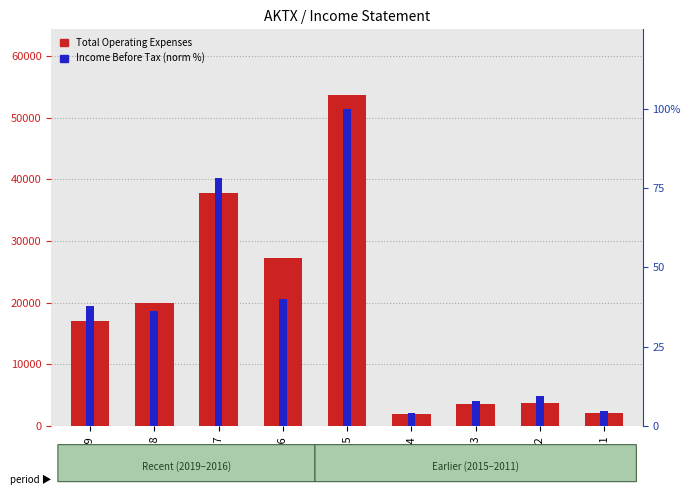

Reading right to left, list all the values displayed in this chart.

Total Operating Expenses: 2011=2200.0	2012=3700.0	2013=3600.0	2014=1900.0	2015=53600.0	2016=27200.0	2017=37800.0	2018=20000.0	2019=17000.0
Income Before Tax (norm %): 2011=4.6	2012=9.5	2013=7.9	2014=4.2	2015=100.0	2016=40.0	2017=78.1	2018=36.4	2019=37.7